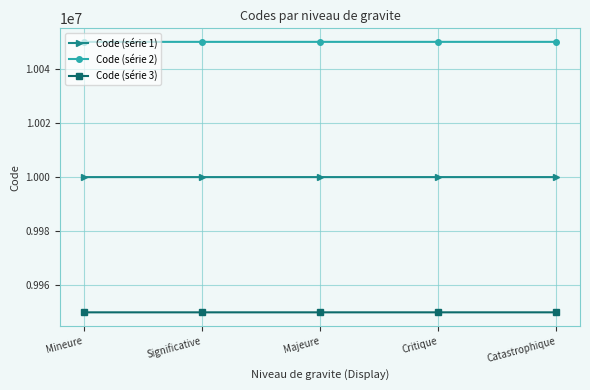

What is the label of the 2nd point from the left?

Significative